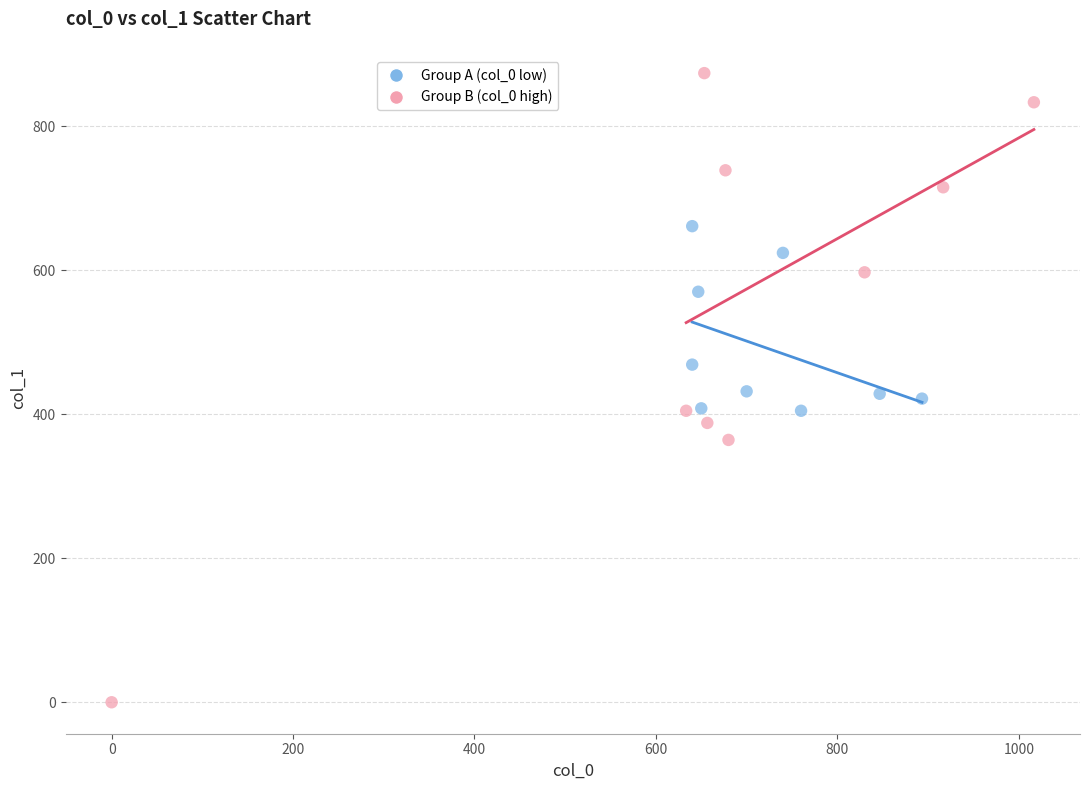

What are all the series names shown in the legend?

Group A (col_0 low), Group B (col_0 high)